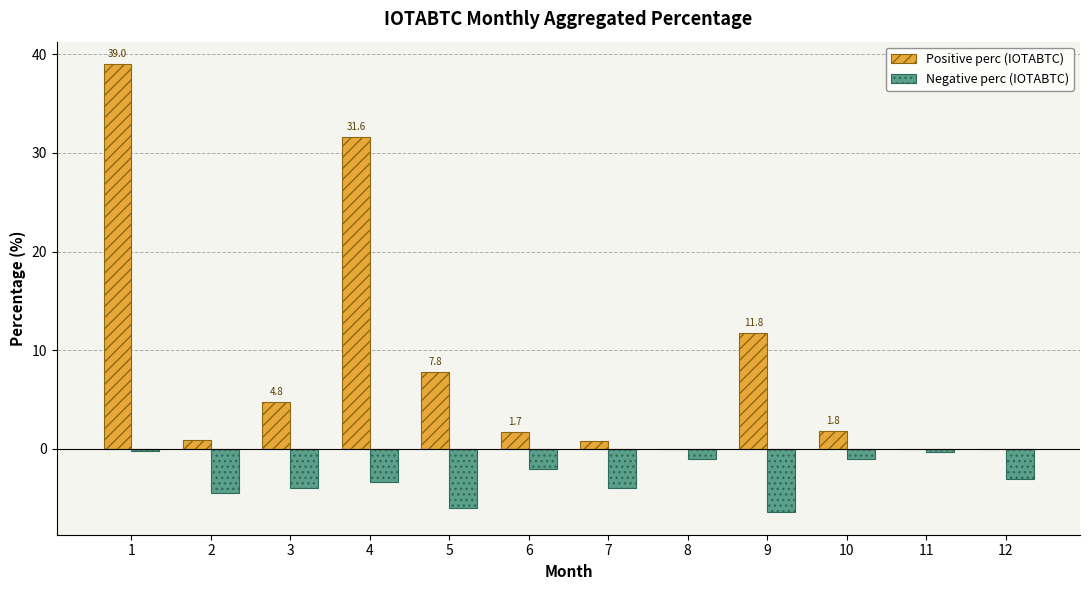

Is it true that Positive perc (IOTABTC) equals 1.8 at 10?

True